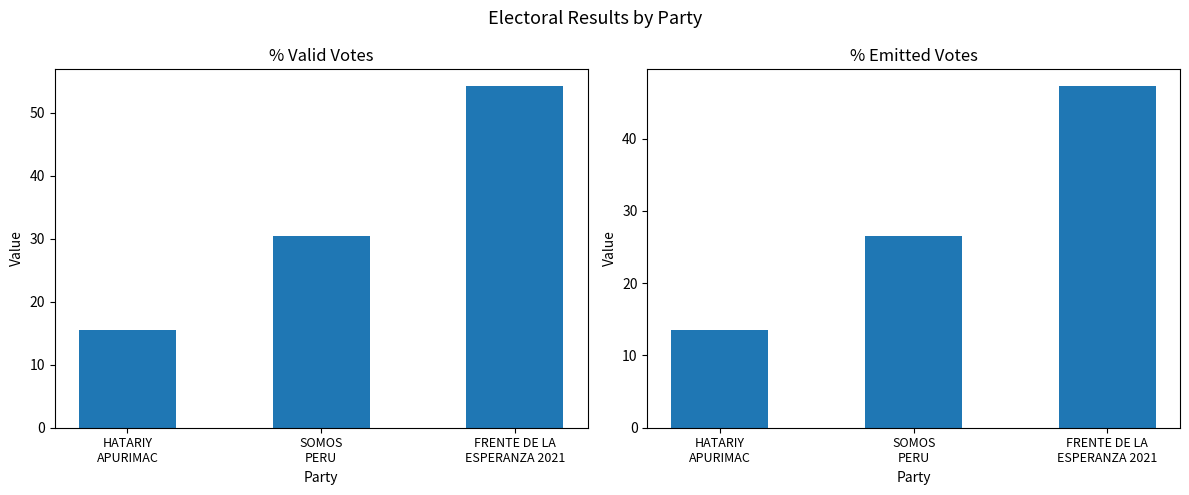

What is the value of the POR_VALIDOS bar at the 3rd from the left?

54.2